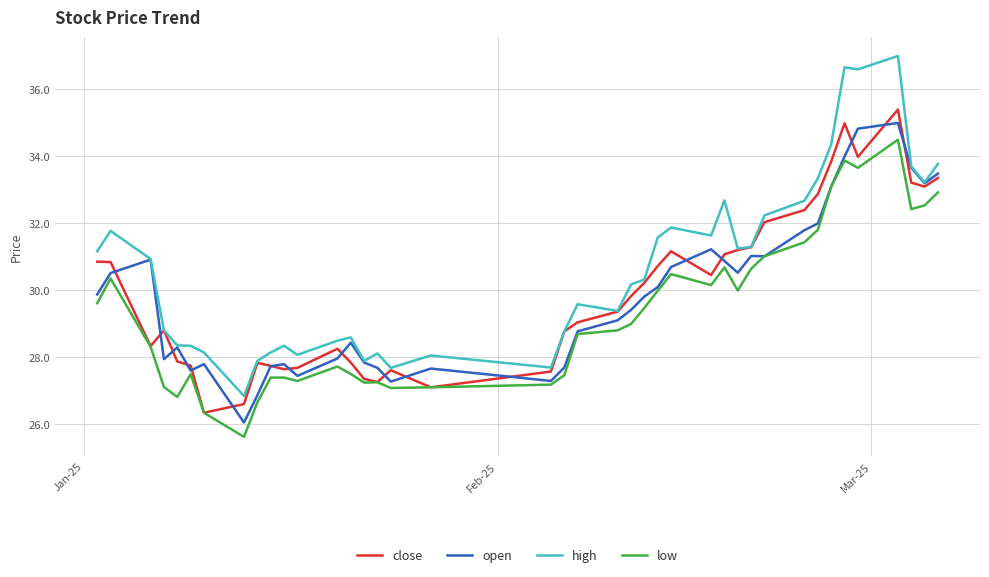

How many values in the open series exceed 29?

22